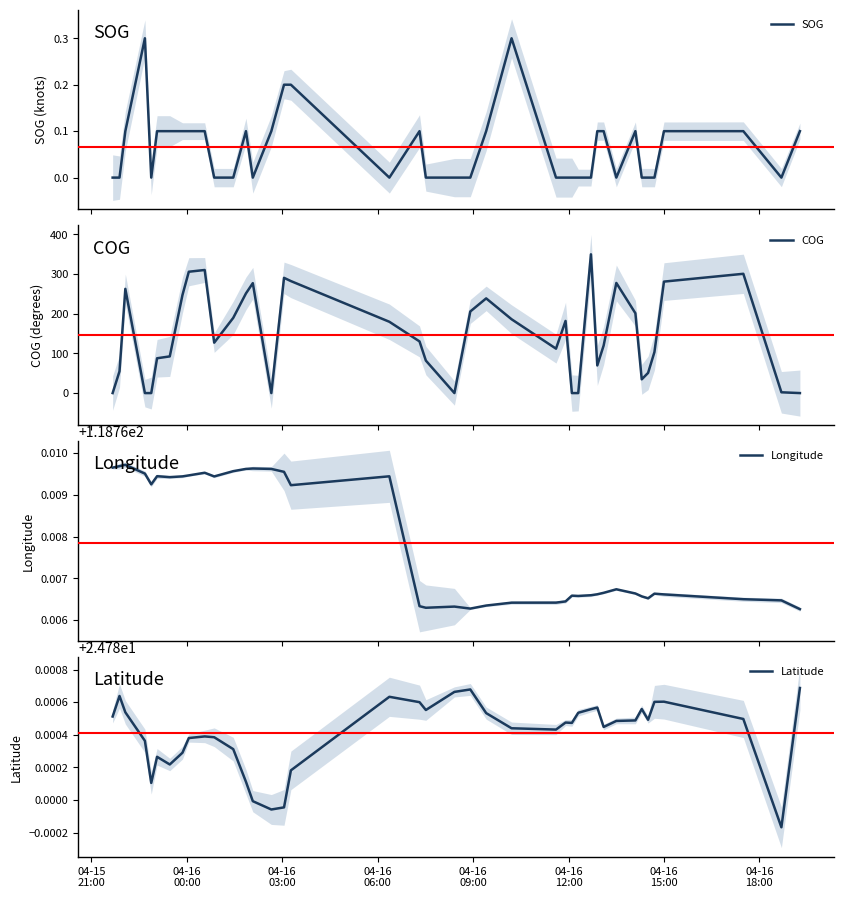

Is the value of COG at 28 greater than the value of Longitude at 18?

Yes